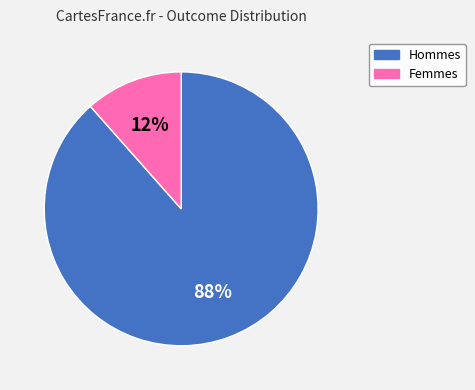

To the nearest percent, what is the average slice percentage?

50%